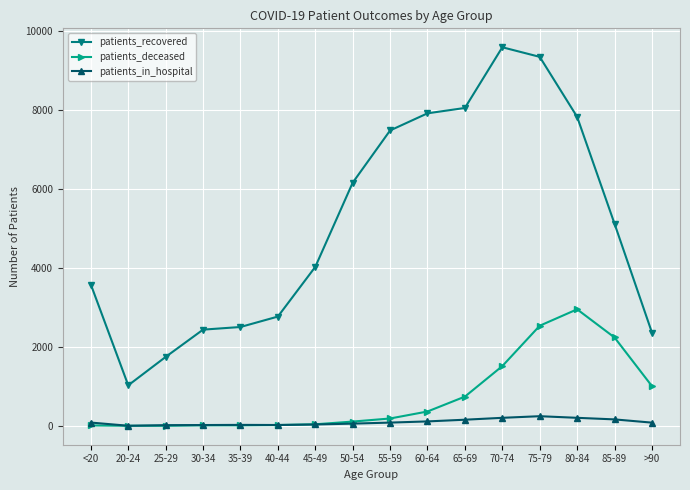

True or false: patients_recovered and patients_in_hospital intersect in this chart.

False